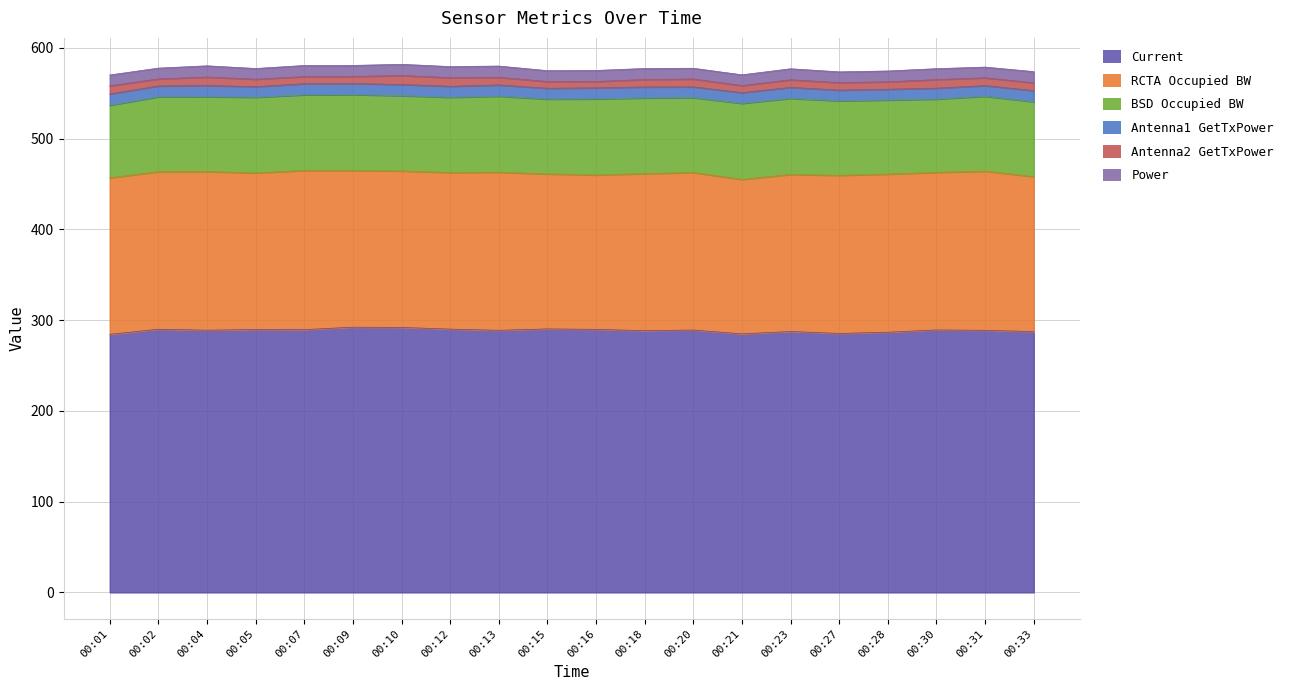

Does the chart have visible grid lines?

Yes